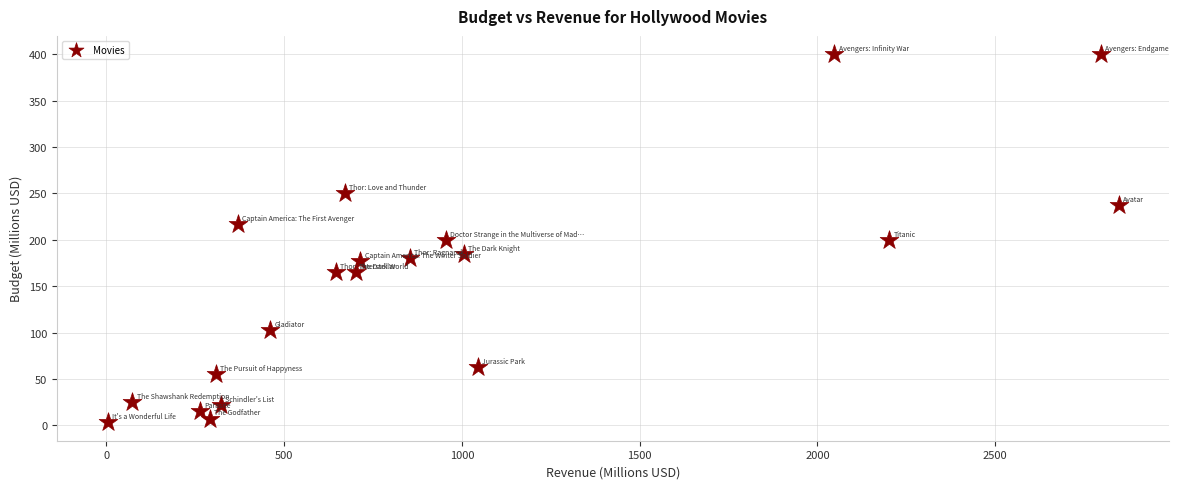

What is the range of X values (max minus min)?

2843.7